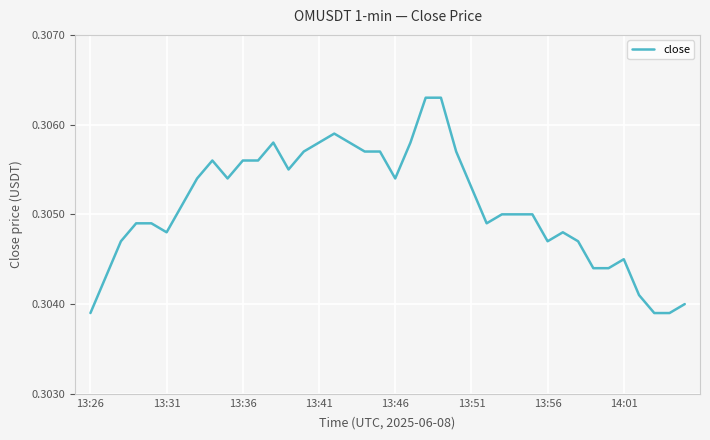

The chart shows a value of 0.4 at 13:51. True or false?

False